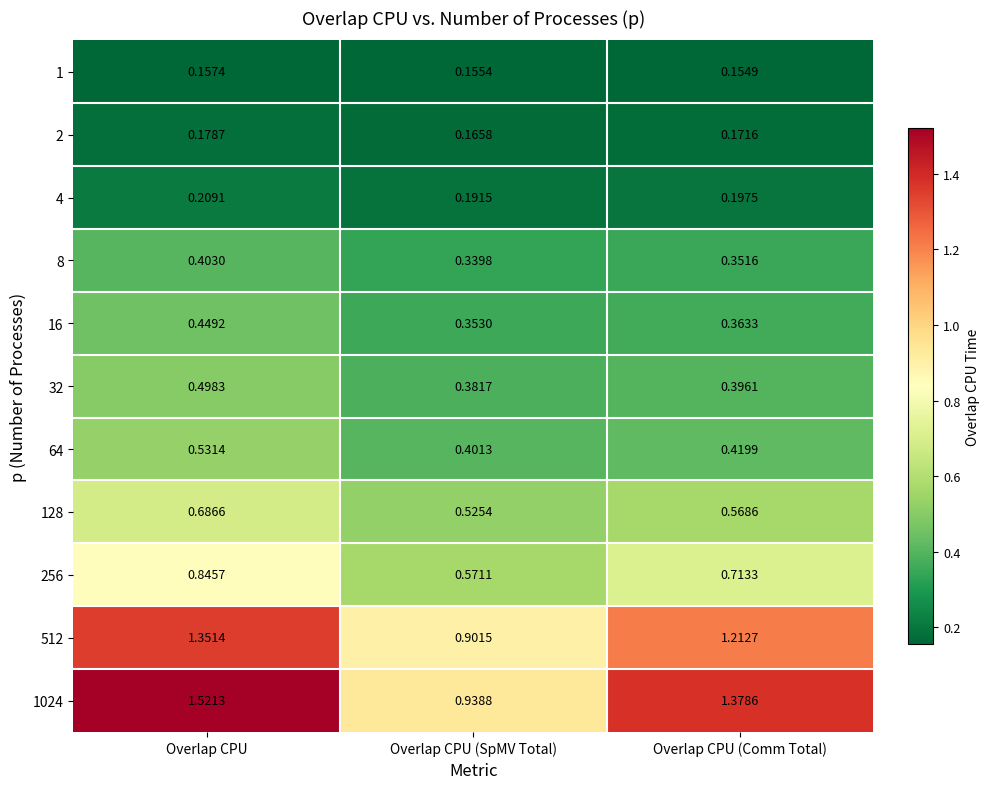

Which category has the lowest value in the 32 series?

Overlap CPU (SpMV Total)